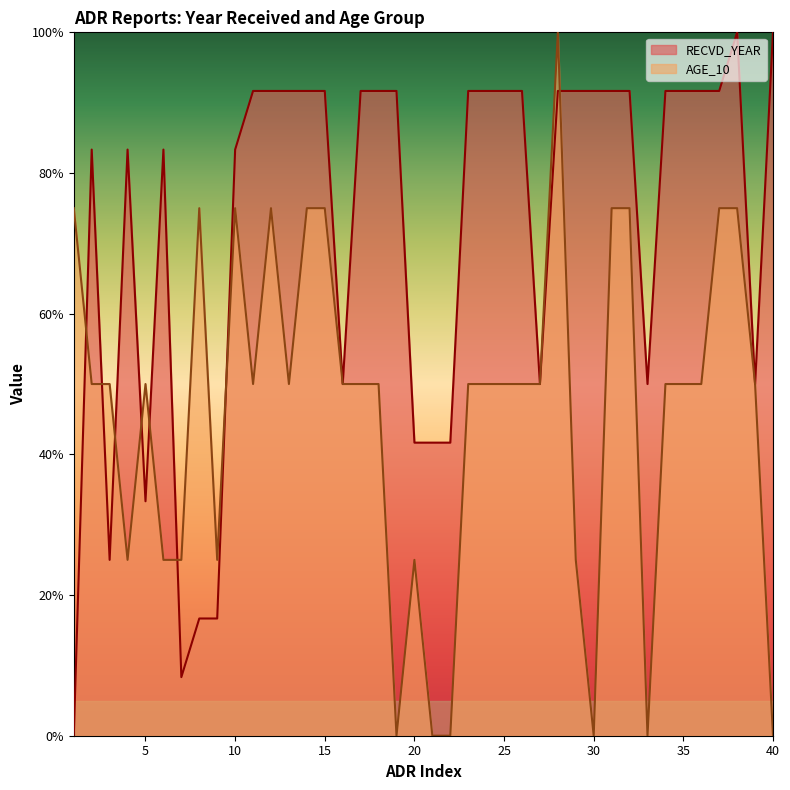

True or false: AGE_10 has more than 2 interior local peaks.

True